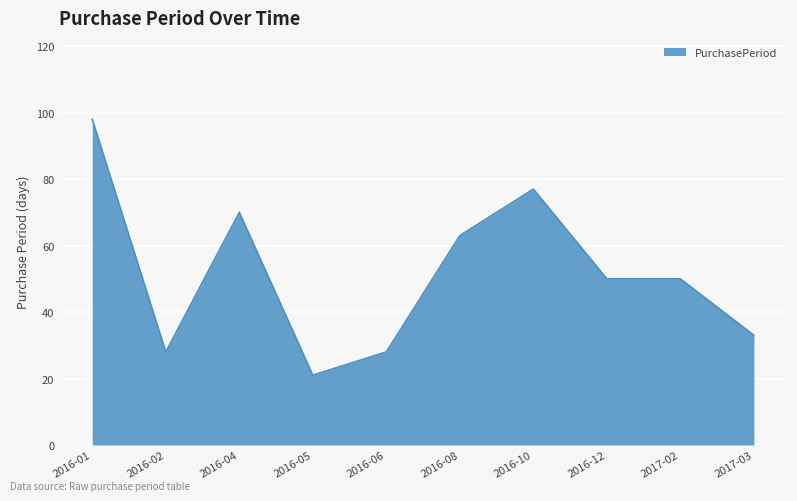

Between 2016-01 and 2016-05, which is larger?

2016-01